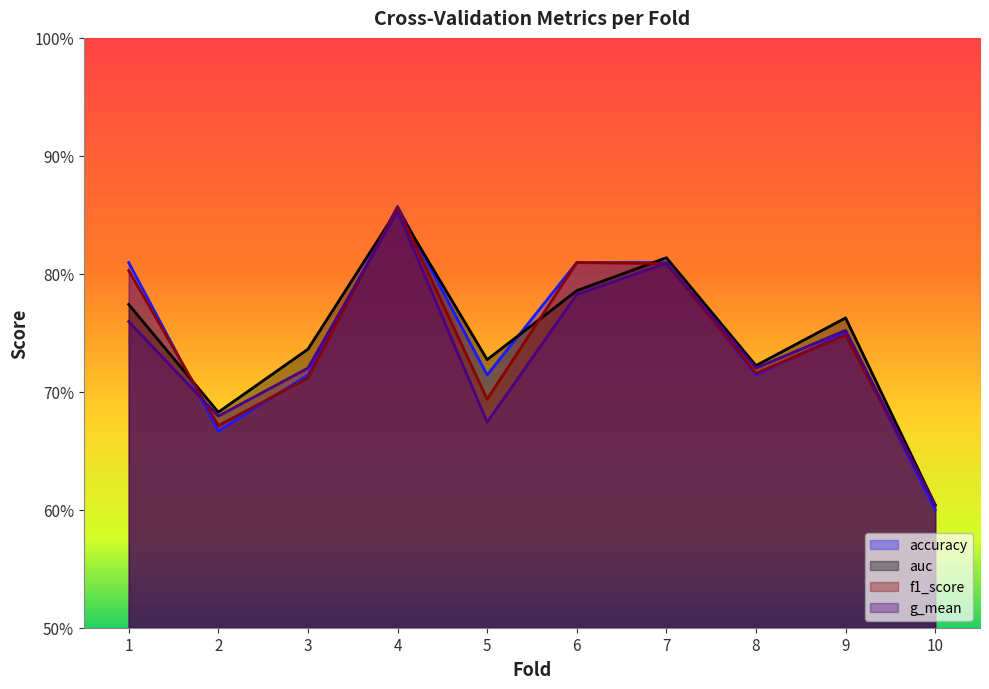

What are all the series names shown in the legend?

accuracy, auc, f1_score, g_mean